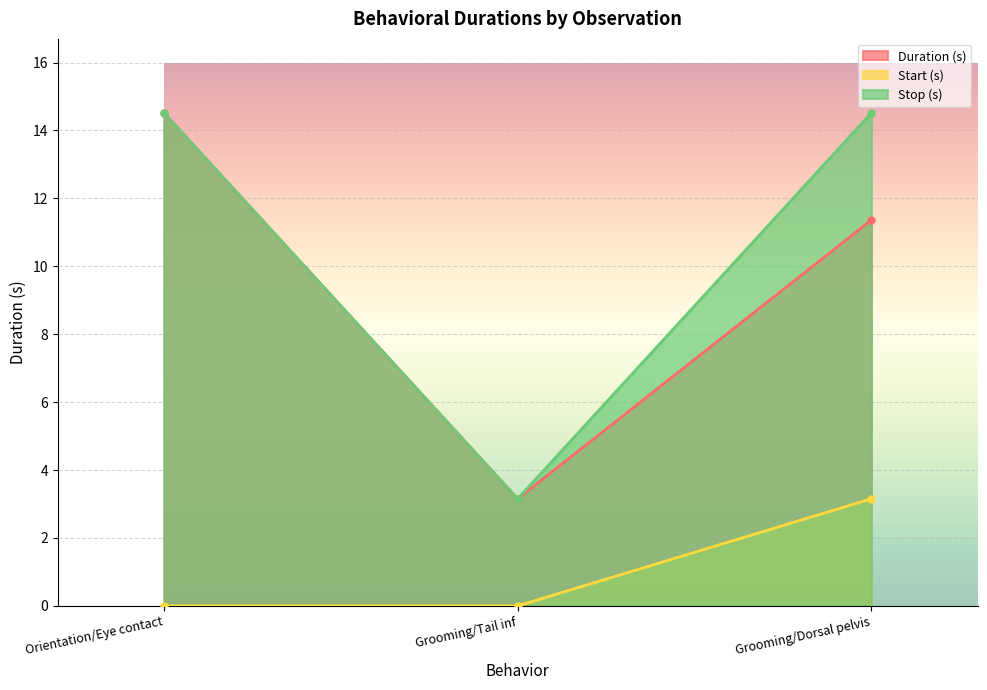

At which label does Stop (s) first exceed 14?

Orientation/Eye contact